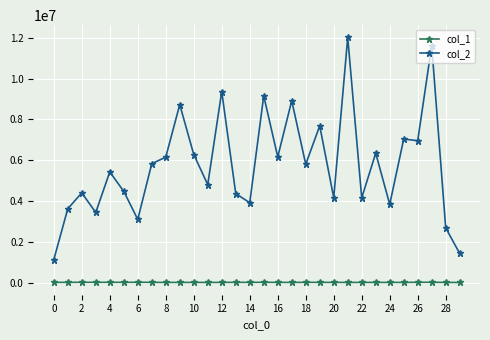

What is the maximum value for col_1?

11288